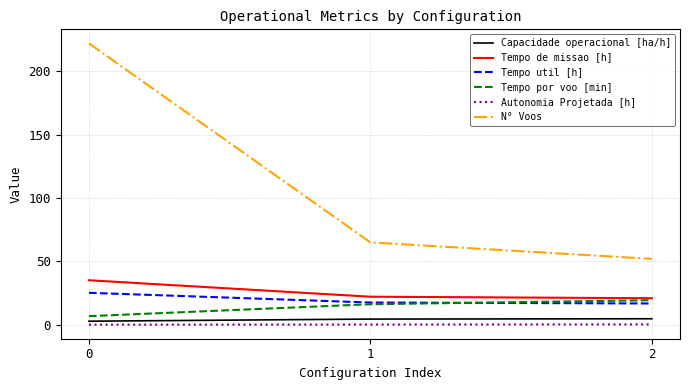

What is the difference between the Capacidade operacional [ha/h] values at 2 and 0?

1.9